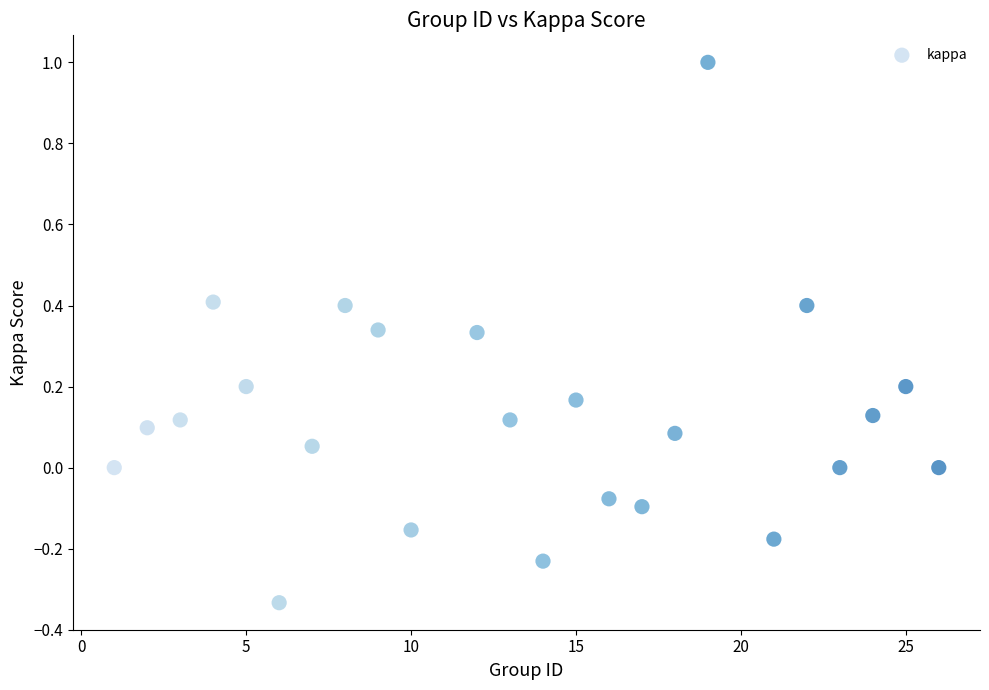

What is the range of Y values (max minus min)?

1.3